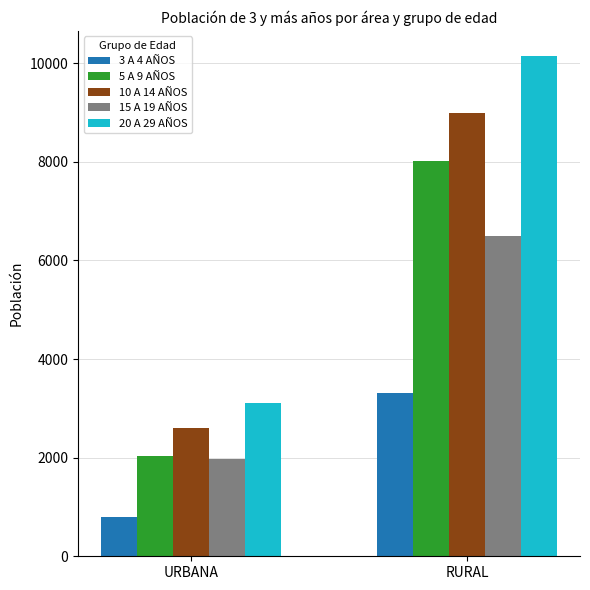

True or false: 5 A 9 AÑOS has a value of 8023 at RURAL.

True